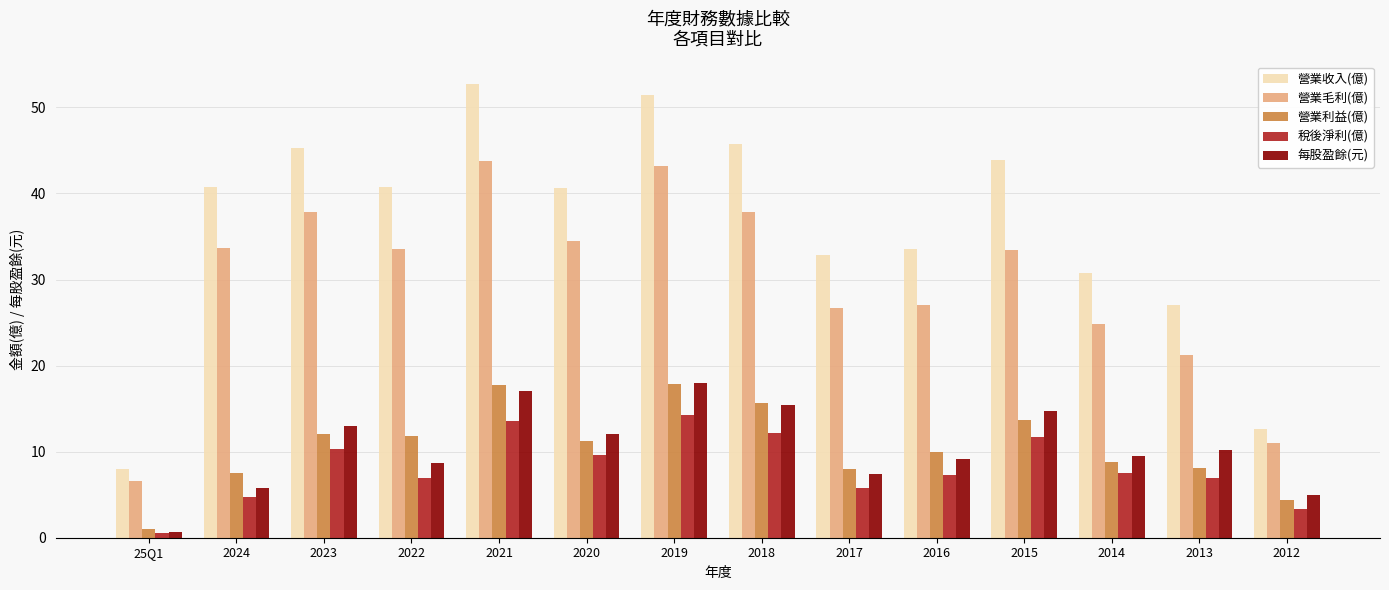

Between 2019 and 2015, which series saw the biggest shift?

營業毛利(億)